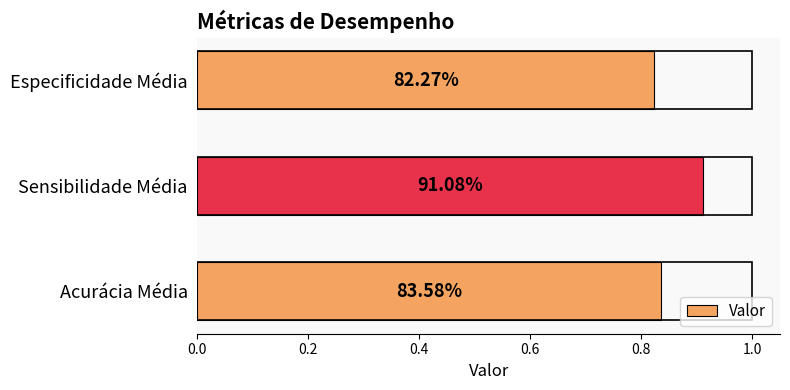

Does the chart contain any negative values?

No